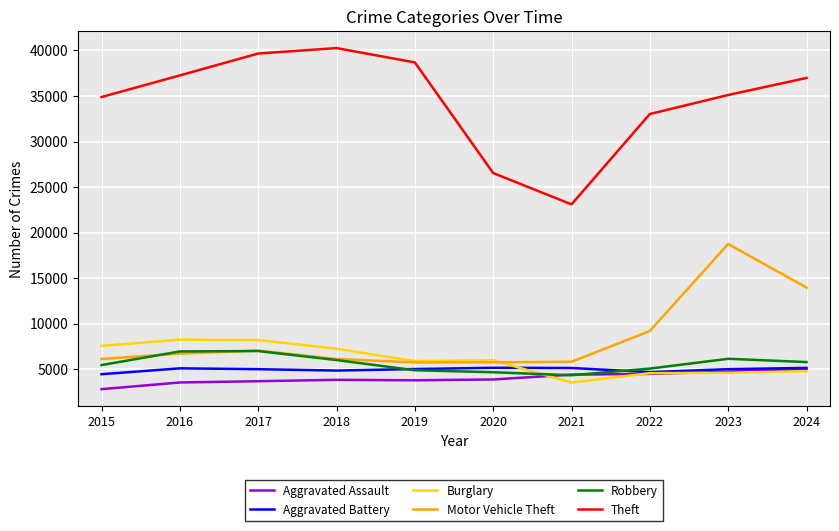

True or false: Burglary and Theft cross at least once.

False